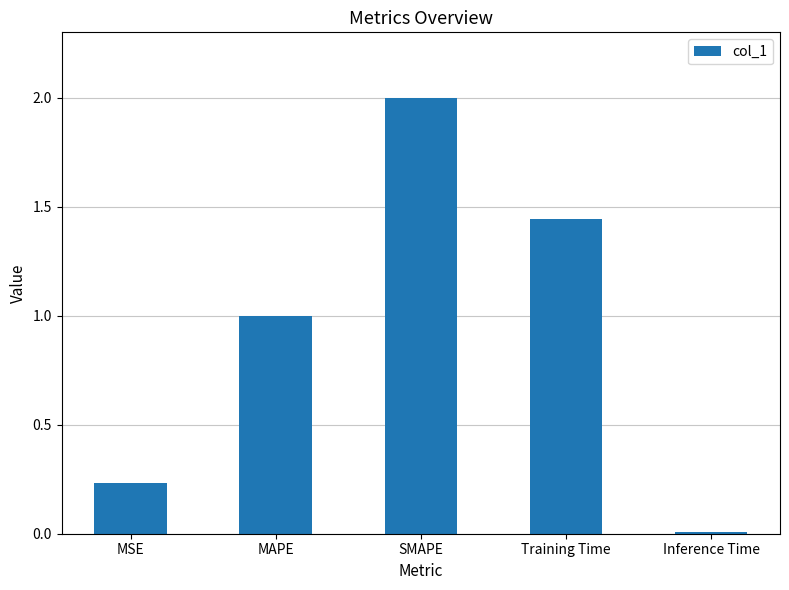

True or false: the data shows 1.7 at MAPE.

False